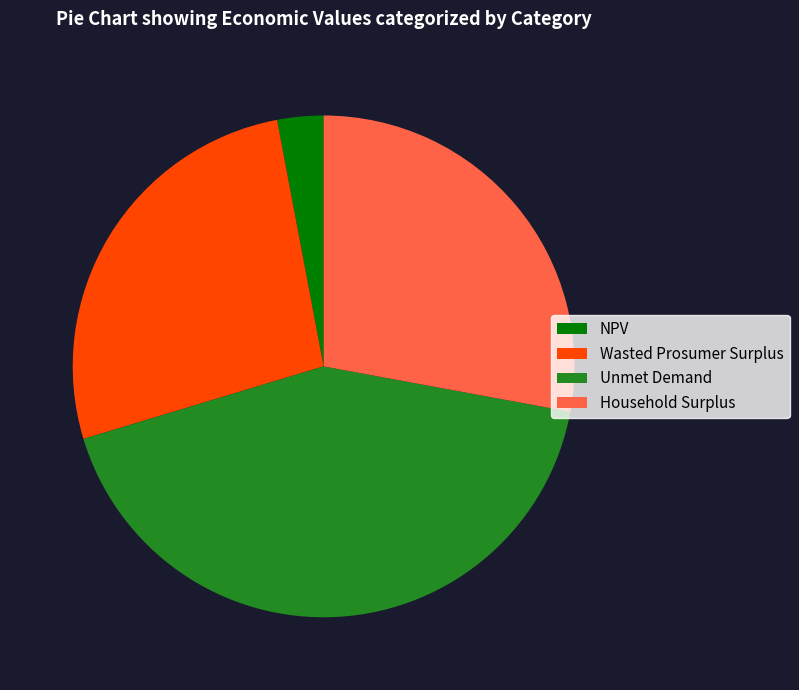

Which slice is the smallest?

NPV